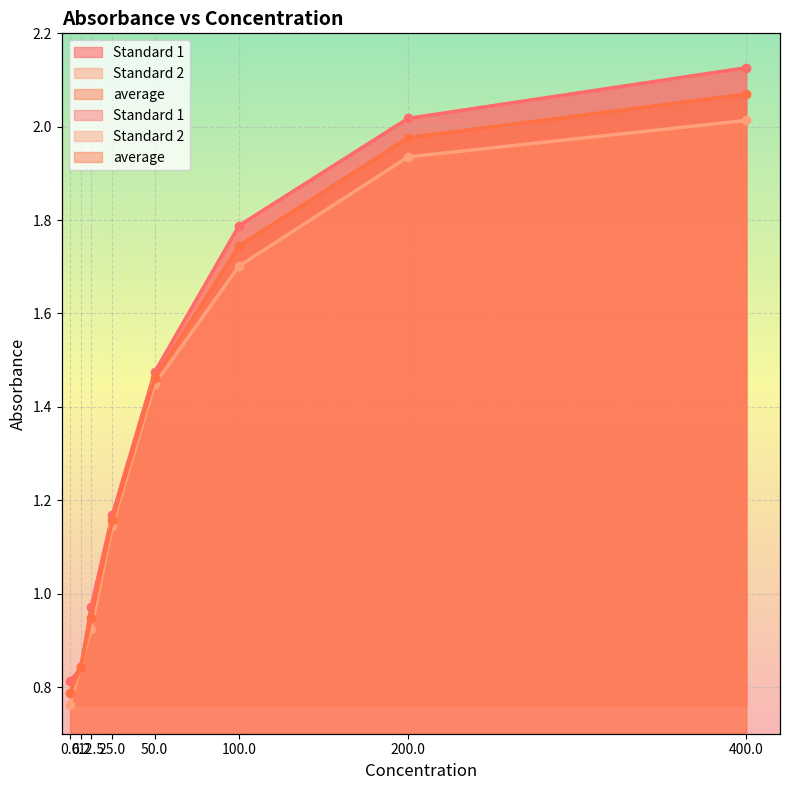

Is the value of Standard 1 at 100 greater than the value of average at 12.5?

Yes